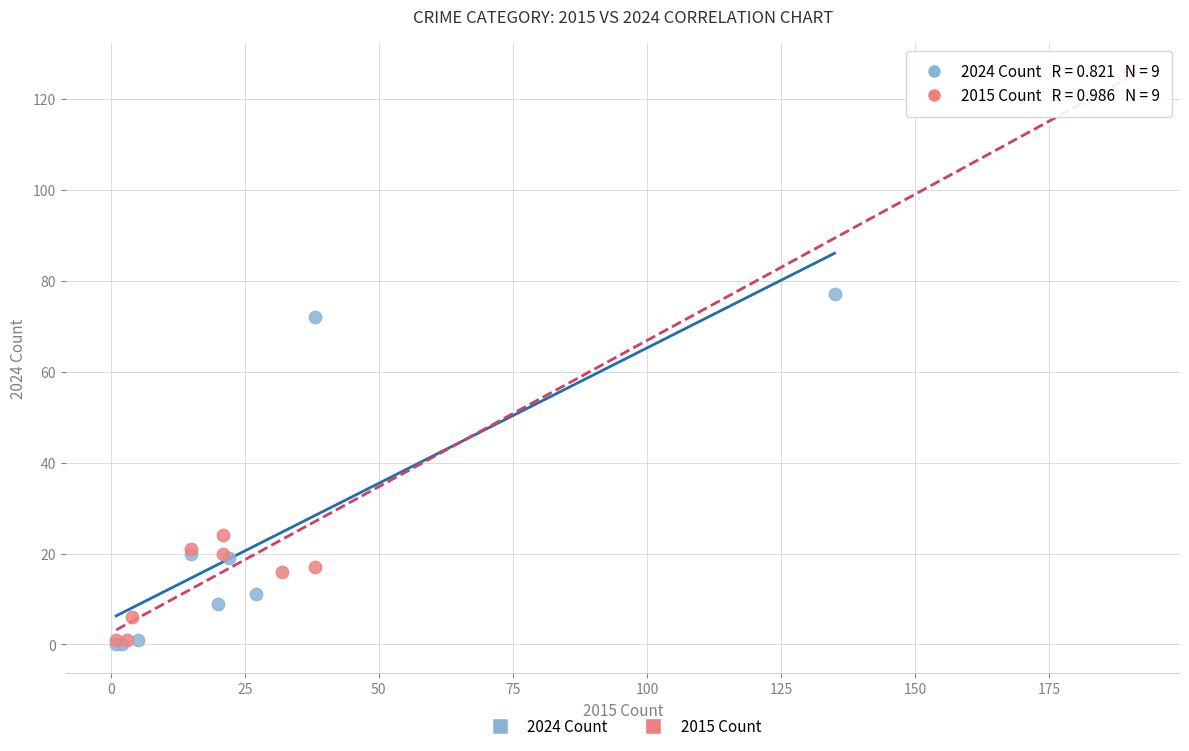

Which series reaches the maximum Y coordinate?

2015 Count